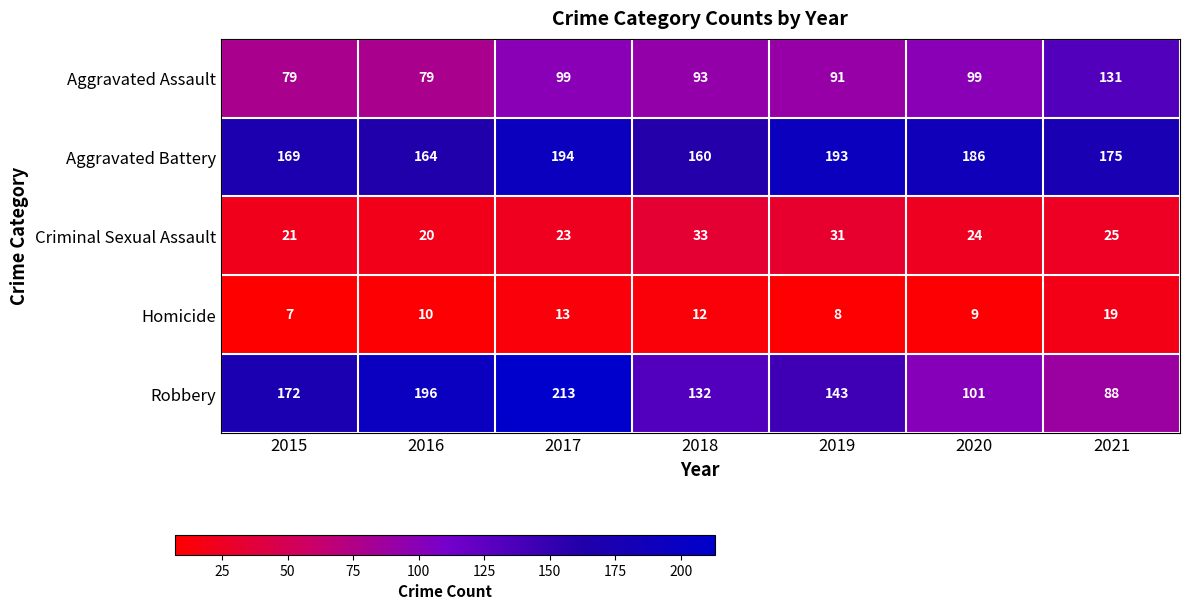

Rank the series by their maximum value, from lowest to highest.

Homicide, Criminal Sexual Assault, Aggravated Assault, Aggravated Battery, Robbery